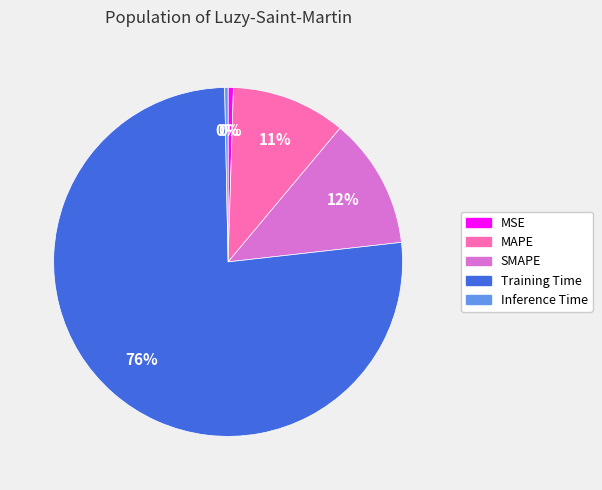

Is the sum of Inference Time and SMAPE greater than half?

No